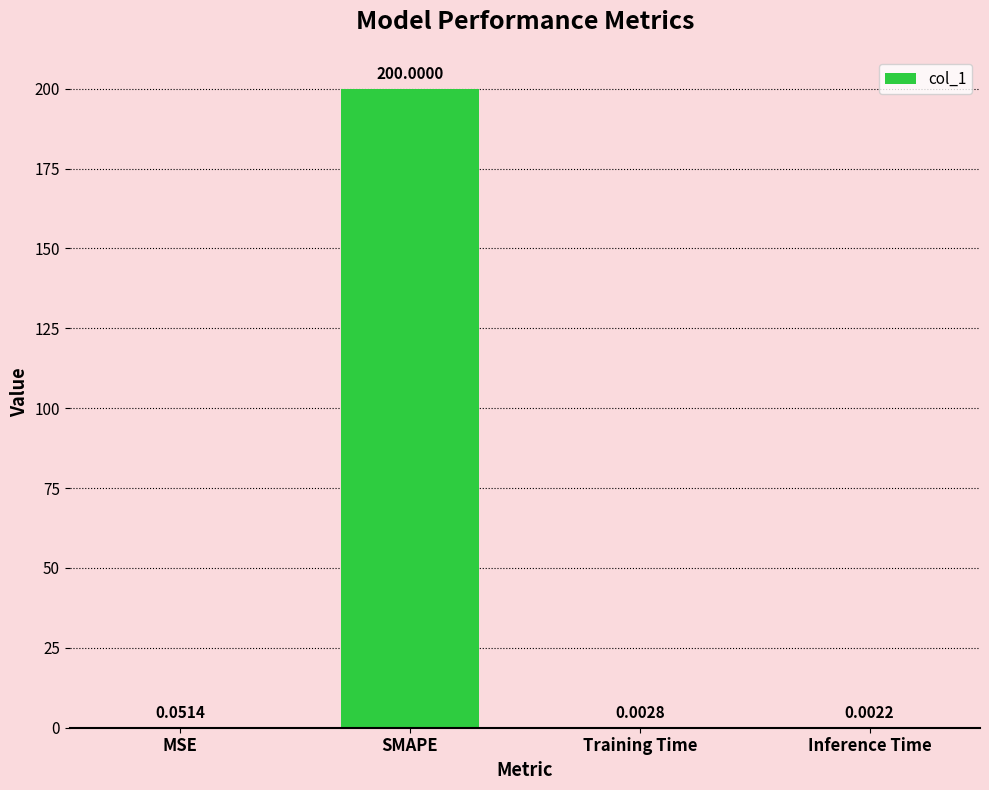

Which category has the highest value across all series?

SMAPE